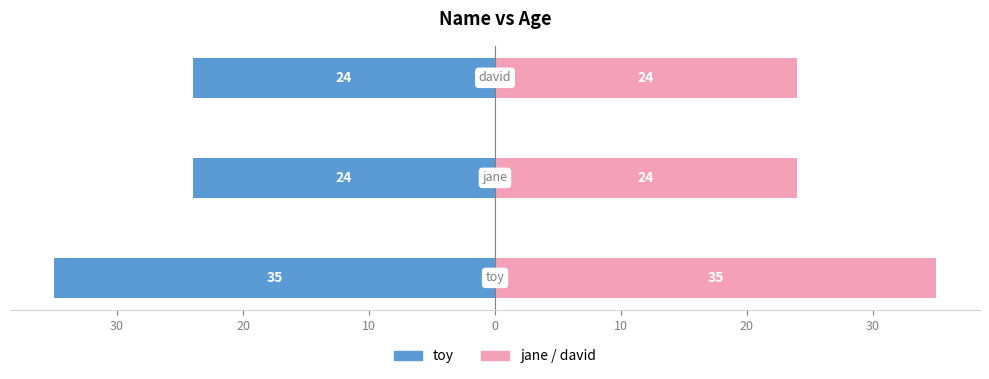

Rank the series by their average value, from highest to lowest.

jane/david, toy